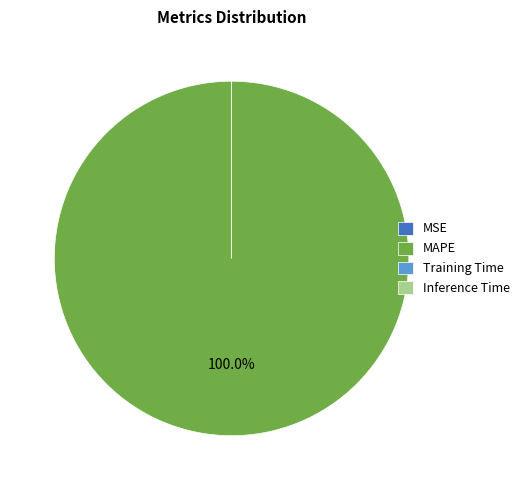

To the nearest percent, what is the average slice percentage?

25%